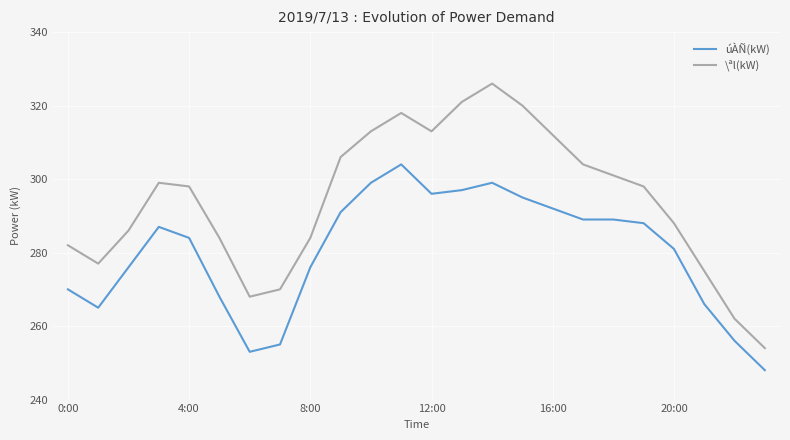

True or false: úÀÑ(kW) and \ªl(kW) intersect in this chart.

False